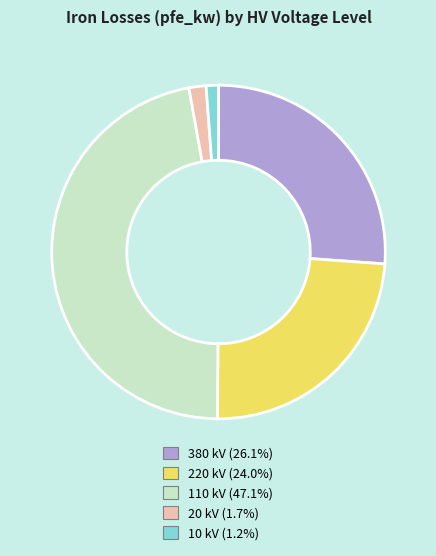

How many slices are in this pie chart?

5